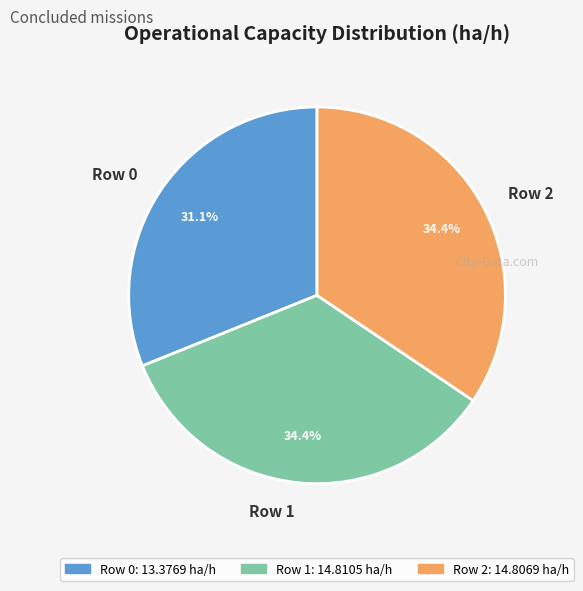

How many segments does this pie chart have?

3